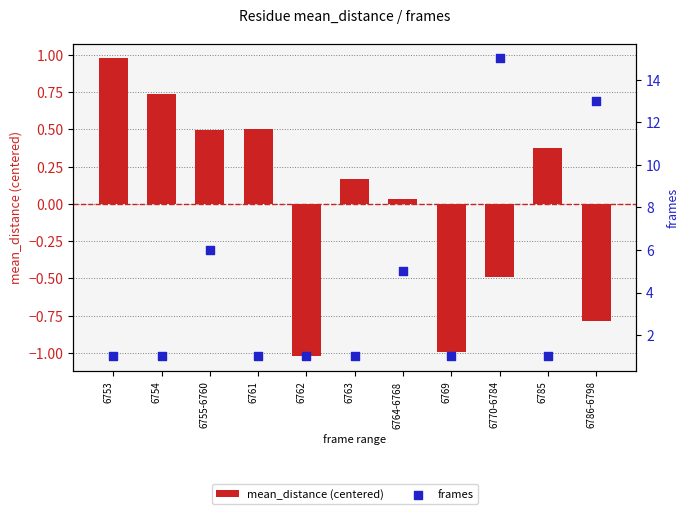

Which series reaches the minimum Y coordinate?

mean_distance (centered)